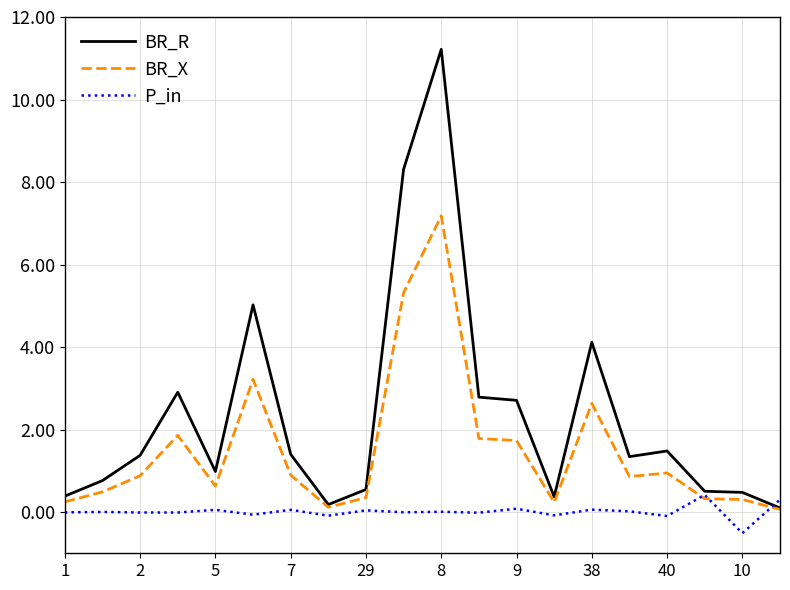

Which series has the widest spread of values?

BR_R